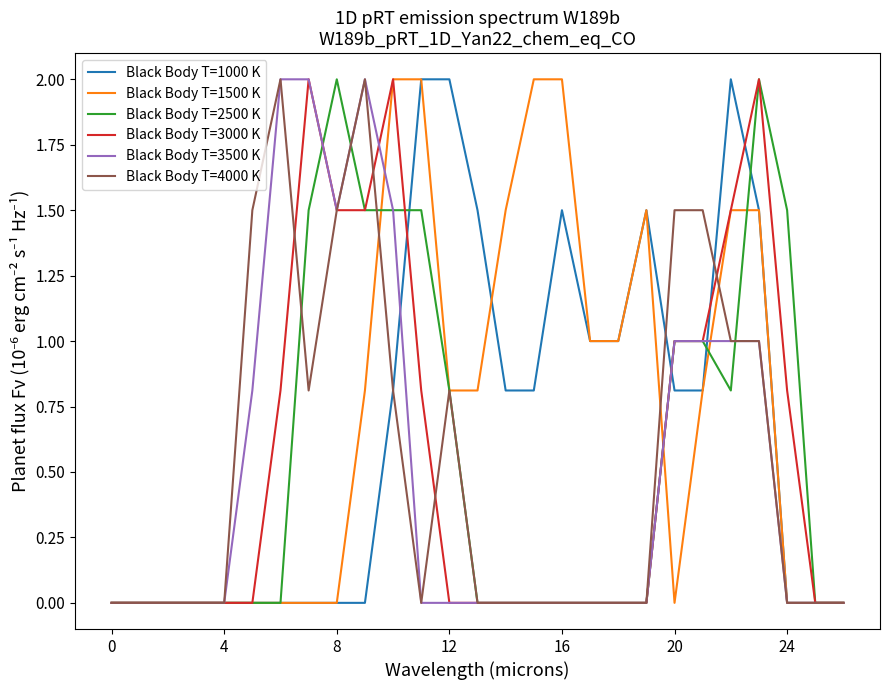

What is the maximum value shown in the chart?

2.0